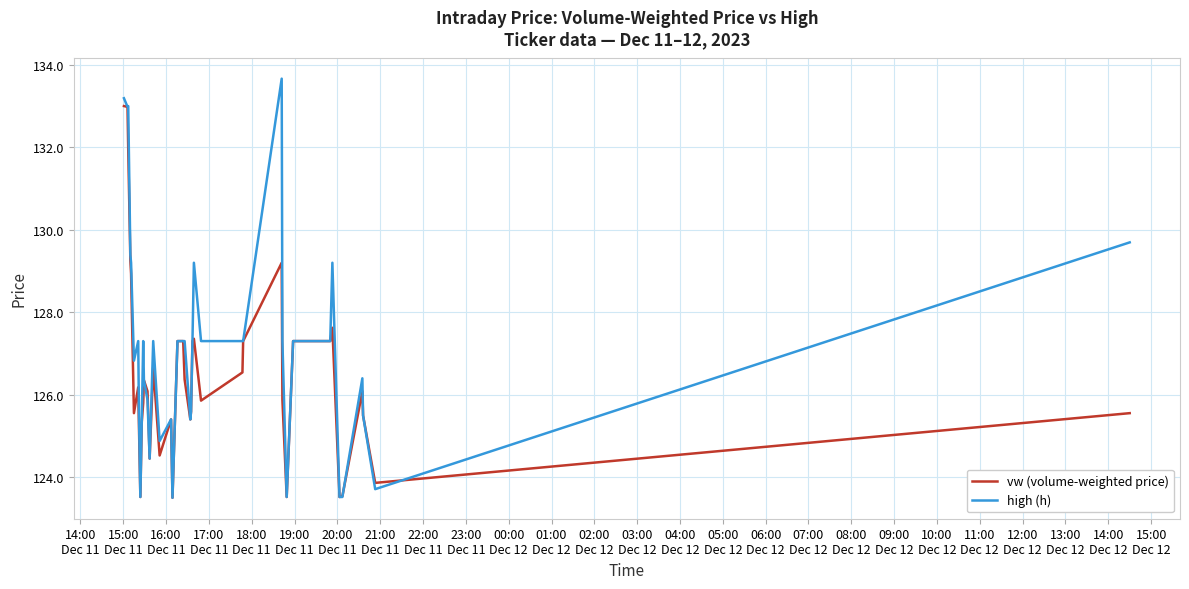

Which series has the largest range (max minus min)?

high (h)